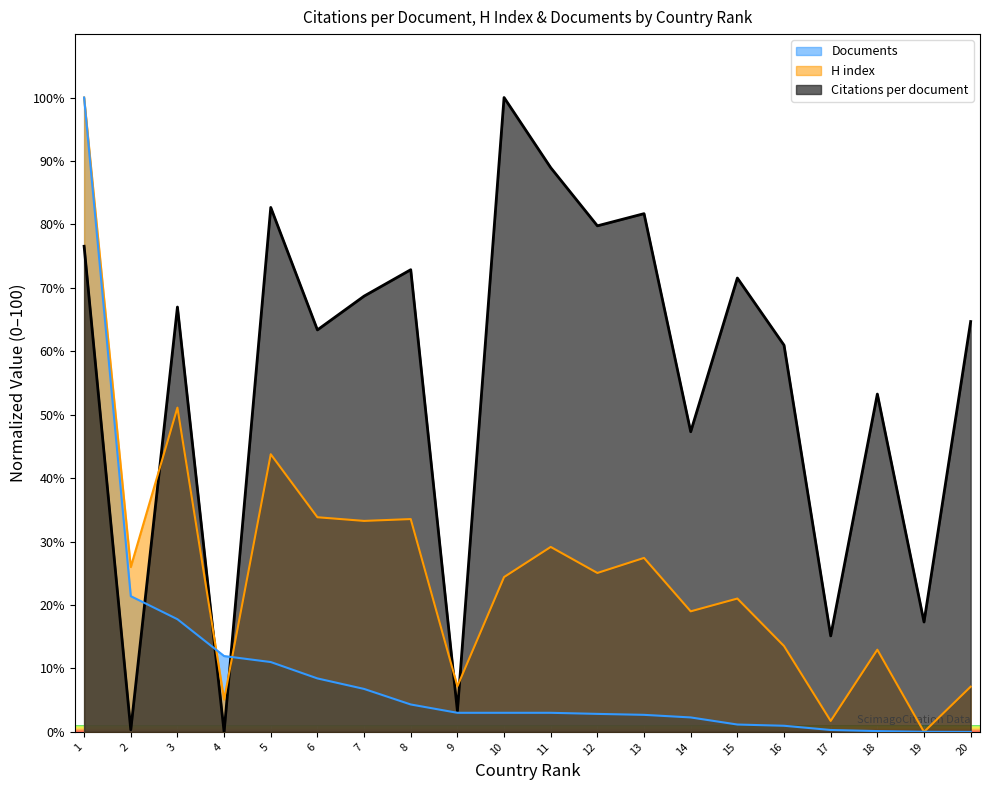

What is the highest value of the Citations per document series?

100.0